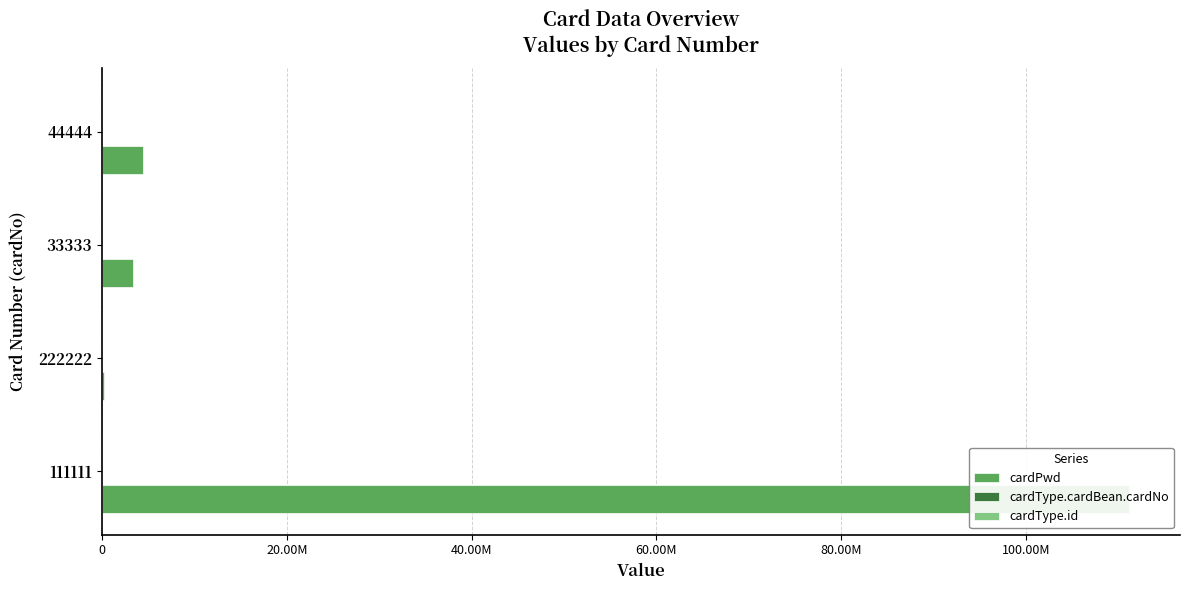

What is the highest value of the cardPwd series?

111111111.0